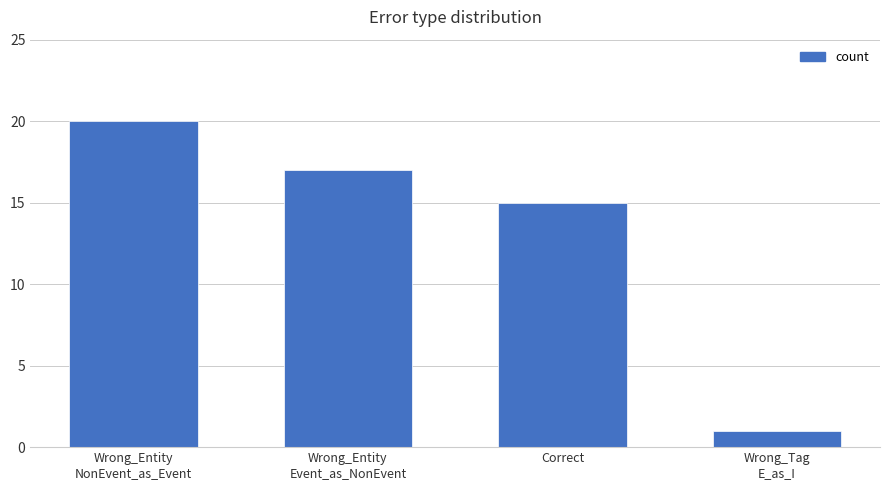

Are the bars horizontal?

No